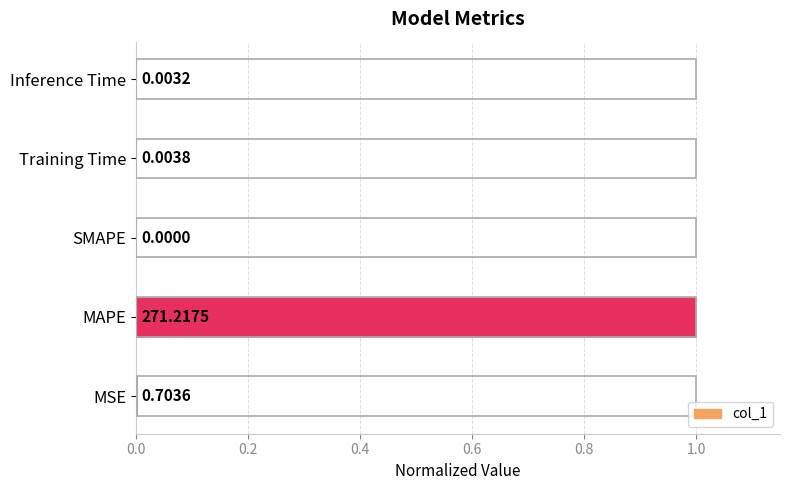

Which has a higher value, SMAPE or MSE?

MSE